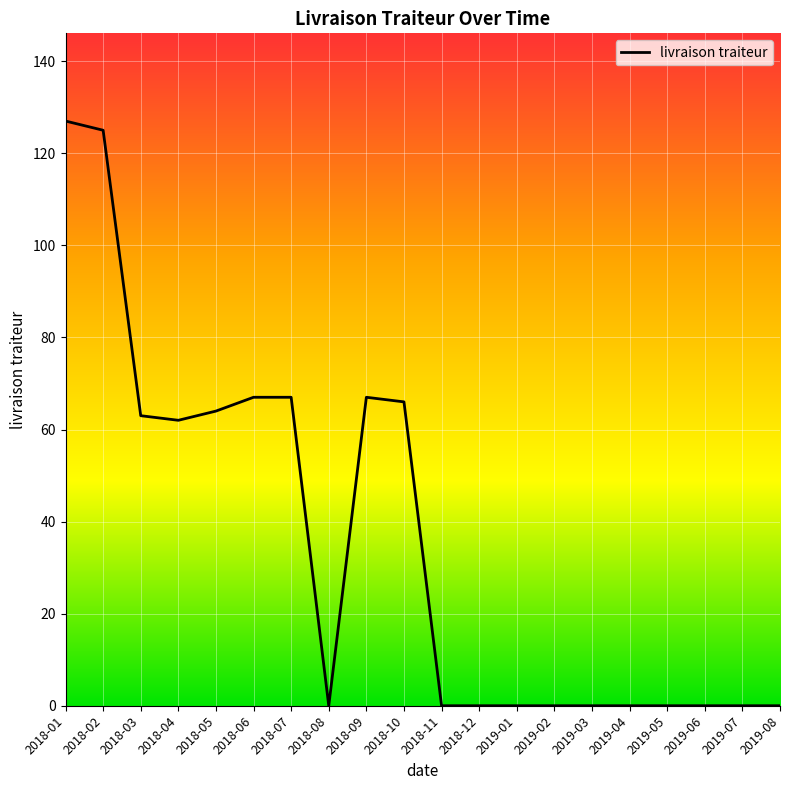

Reading left to right, what are all the values shown in this chart?

127	125	63	62	64	67	67	0	67	66	0	0	0	0	0	0	0	0	0	0